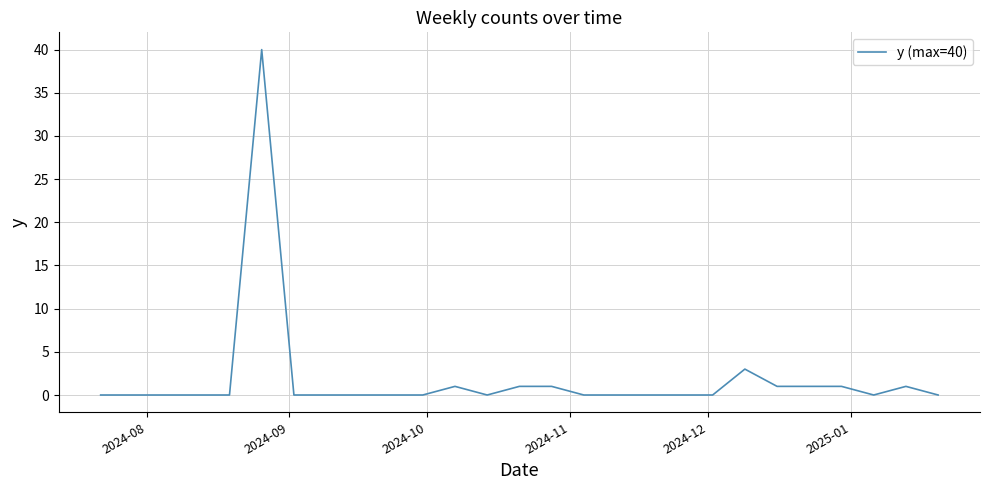

What is the greatest value displayed?

40